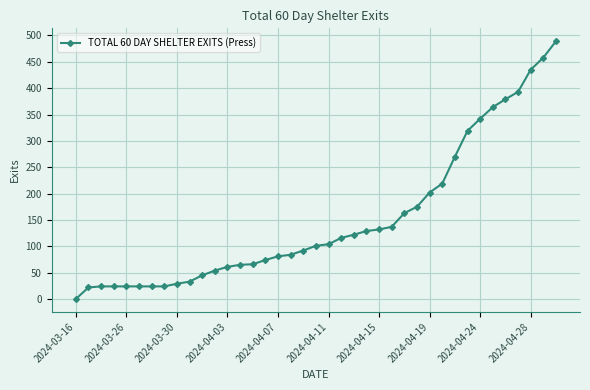

What is the greatest value displayed?

489